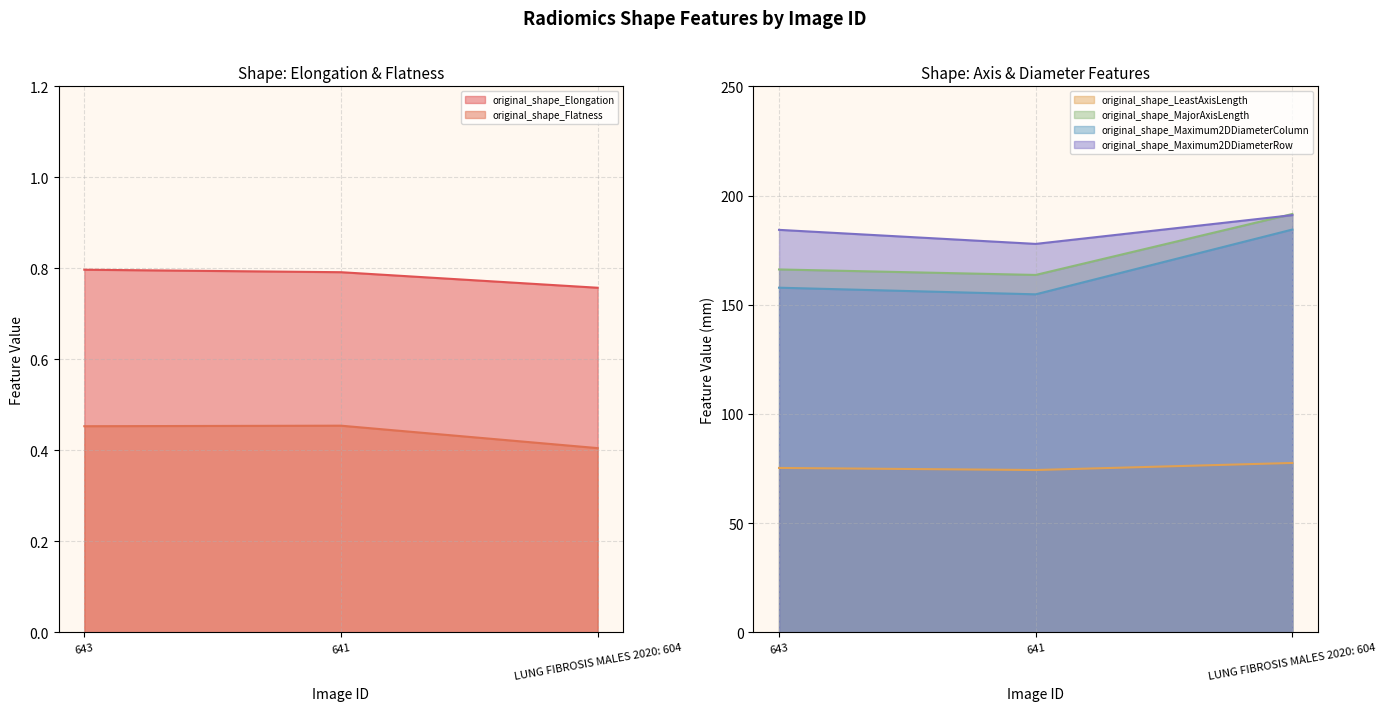

At which label does original_shape_Maximum2DDiameterRow reach its minimum?

641